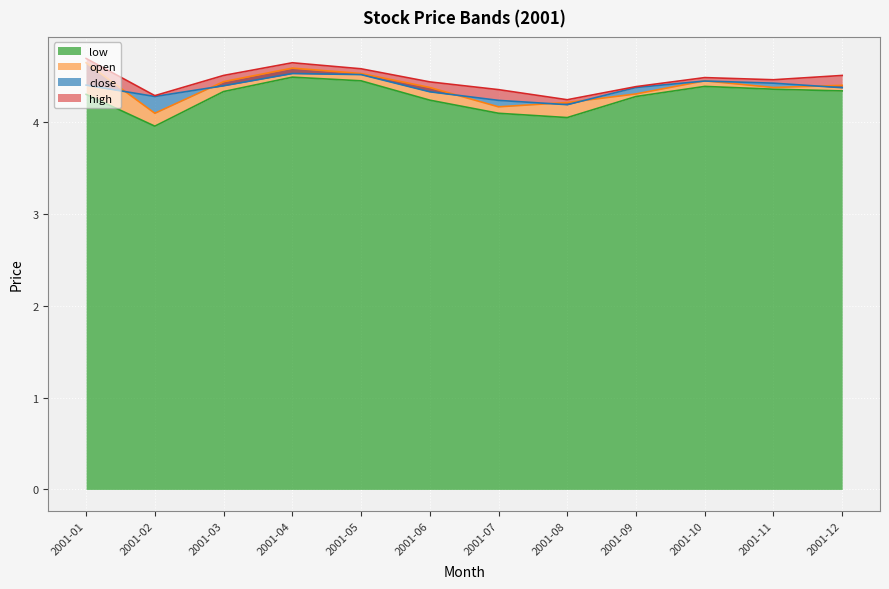

What is the average value of the close series?

4.4